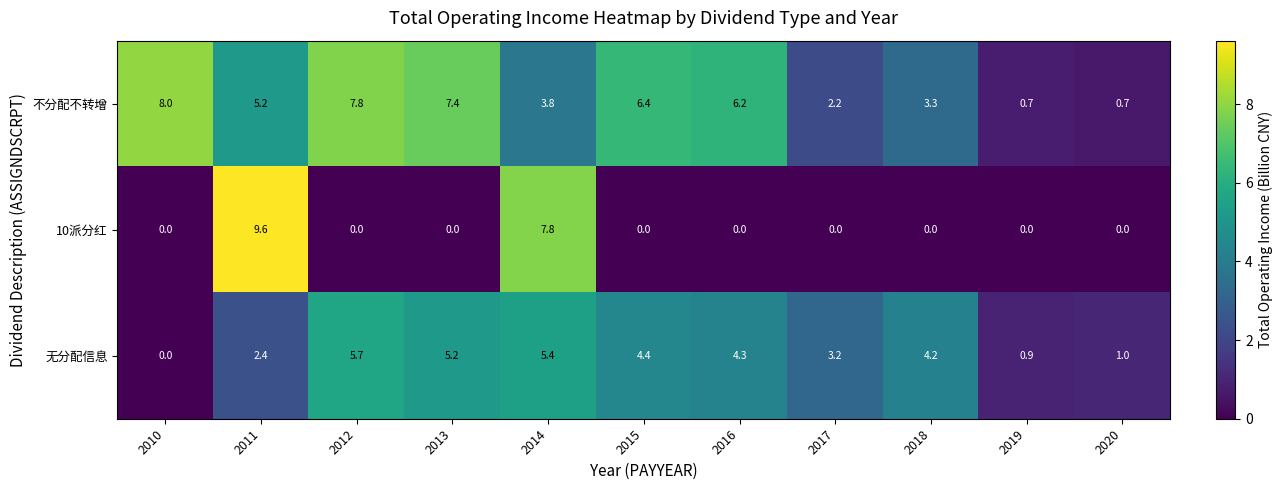

What is the difference between the maximum and minimum values in the 不分配不转增 series?

7.3